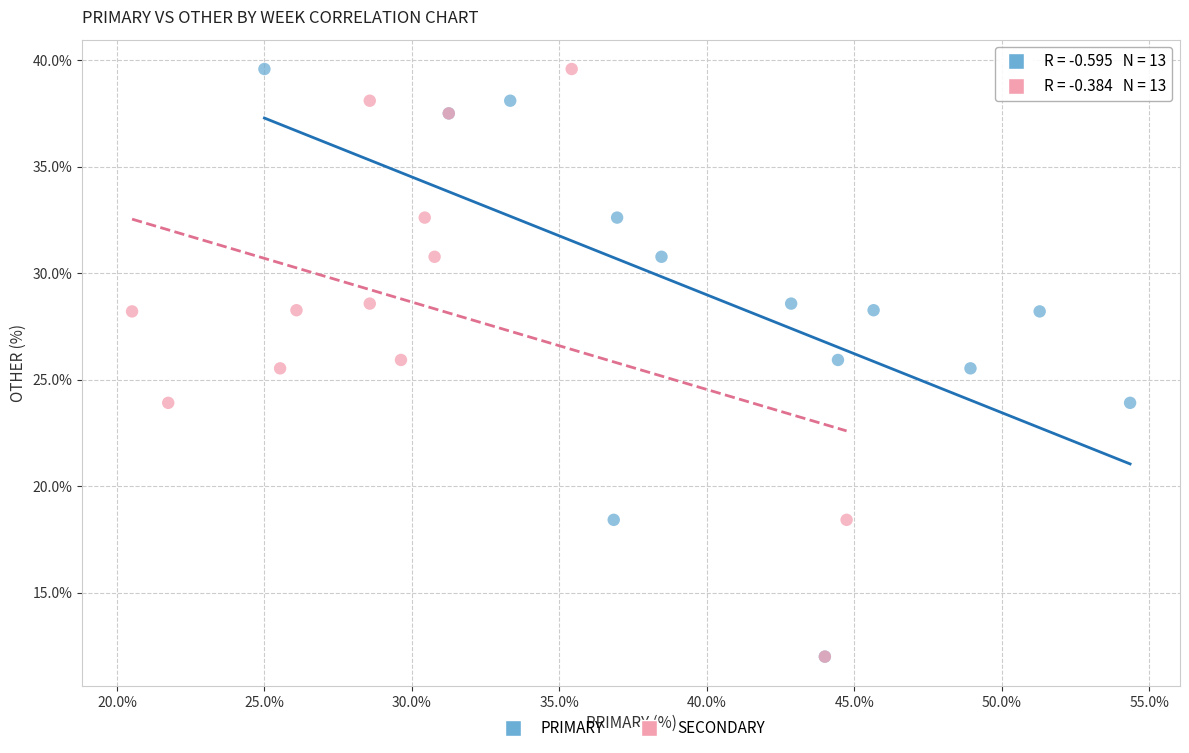

What are all the series names shown in the legend?

PRIMARY, SECONDARY